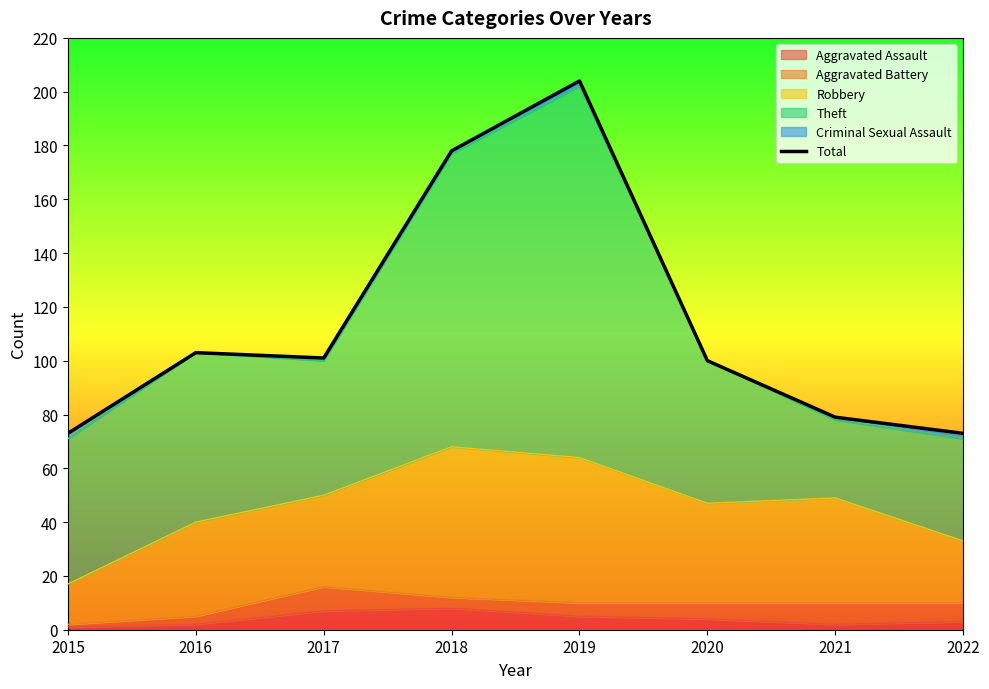

What is the maximum value shown in the chart?

204